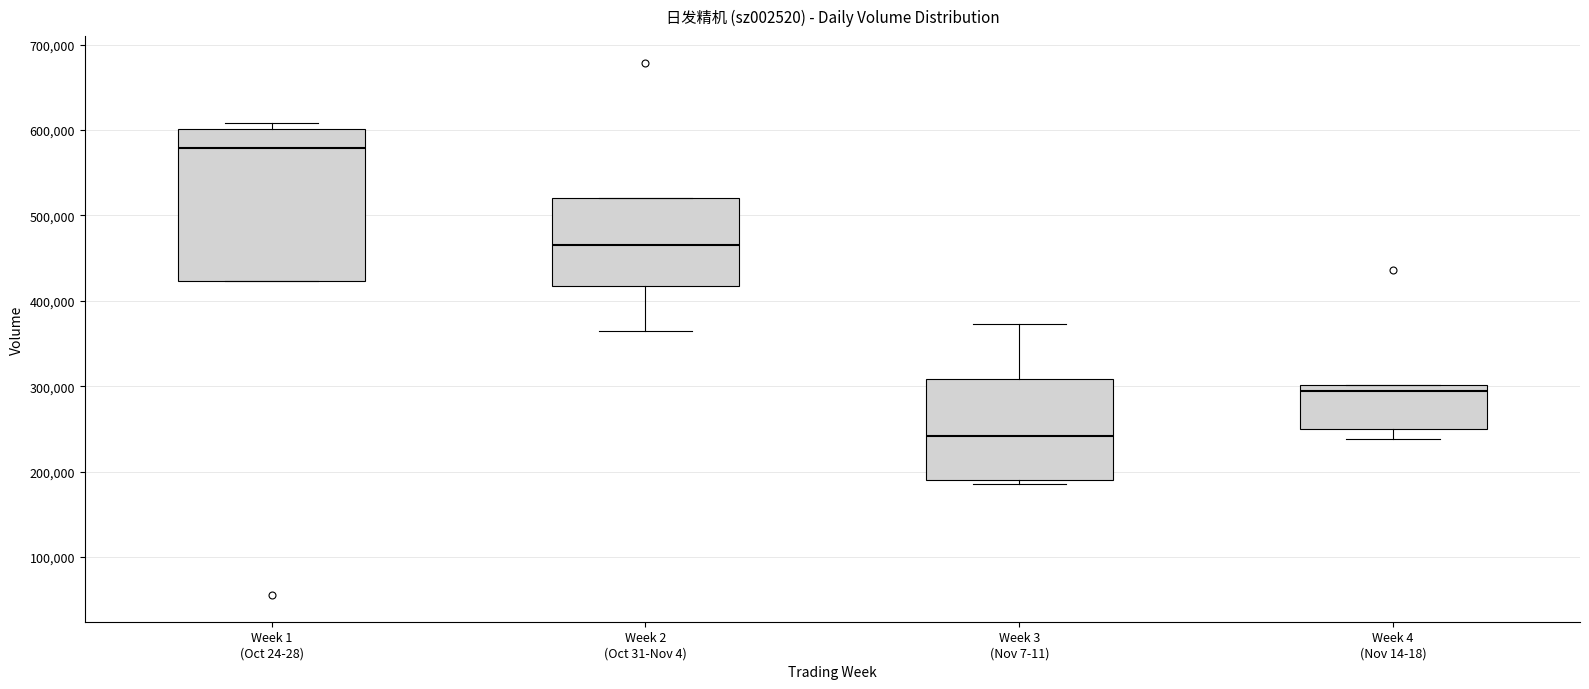

Comparing the boxes themselves (not the whiskers), which one is the tallest?

Week 1 (Oct 24-28)